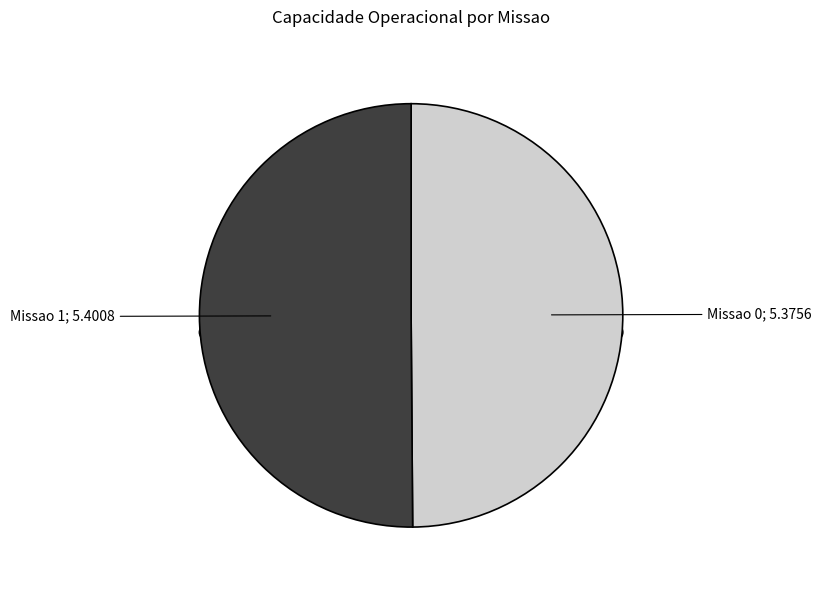

What is the smallest slice in the pie chart?

Missao 0